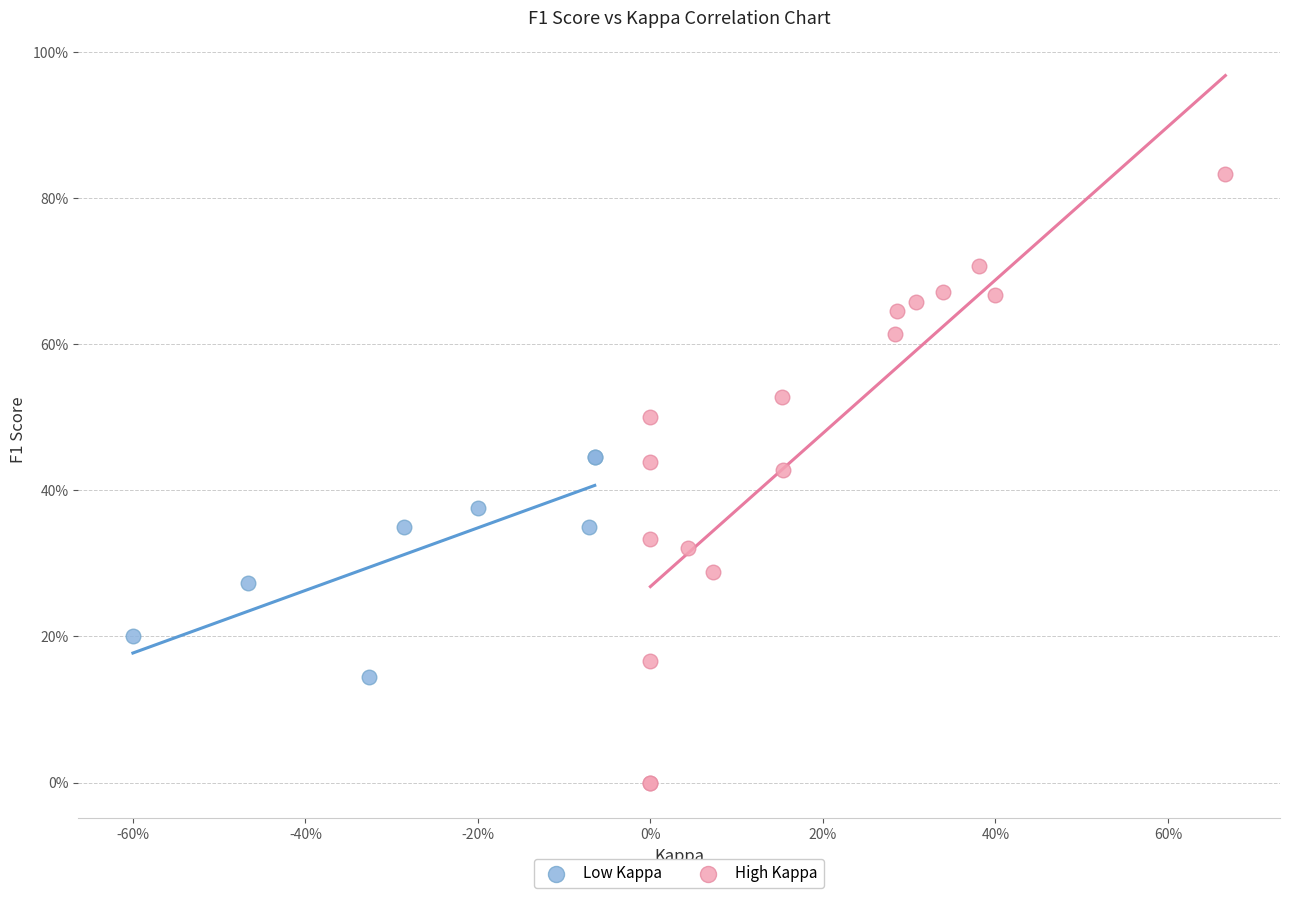

What are all the series names shown in the legend?

Low Kappa, High Kappa